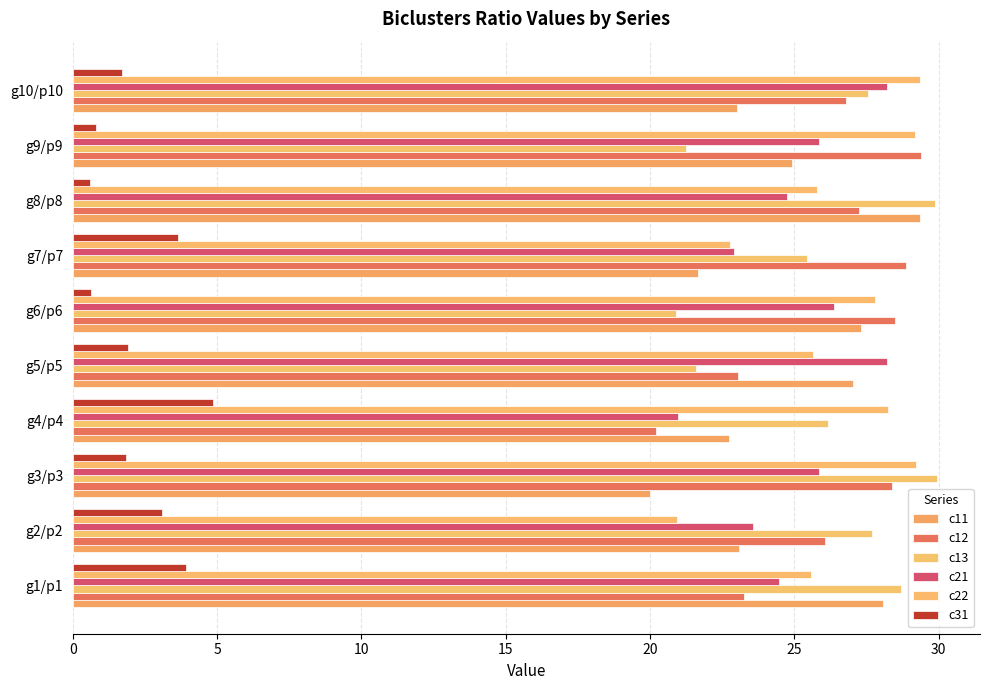

How many data points in c11 are above 24?

5